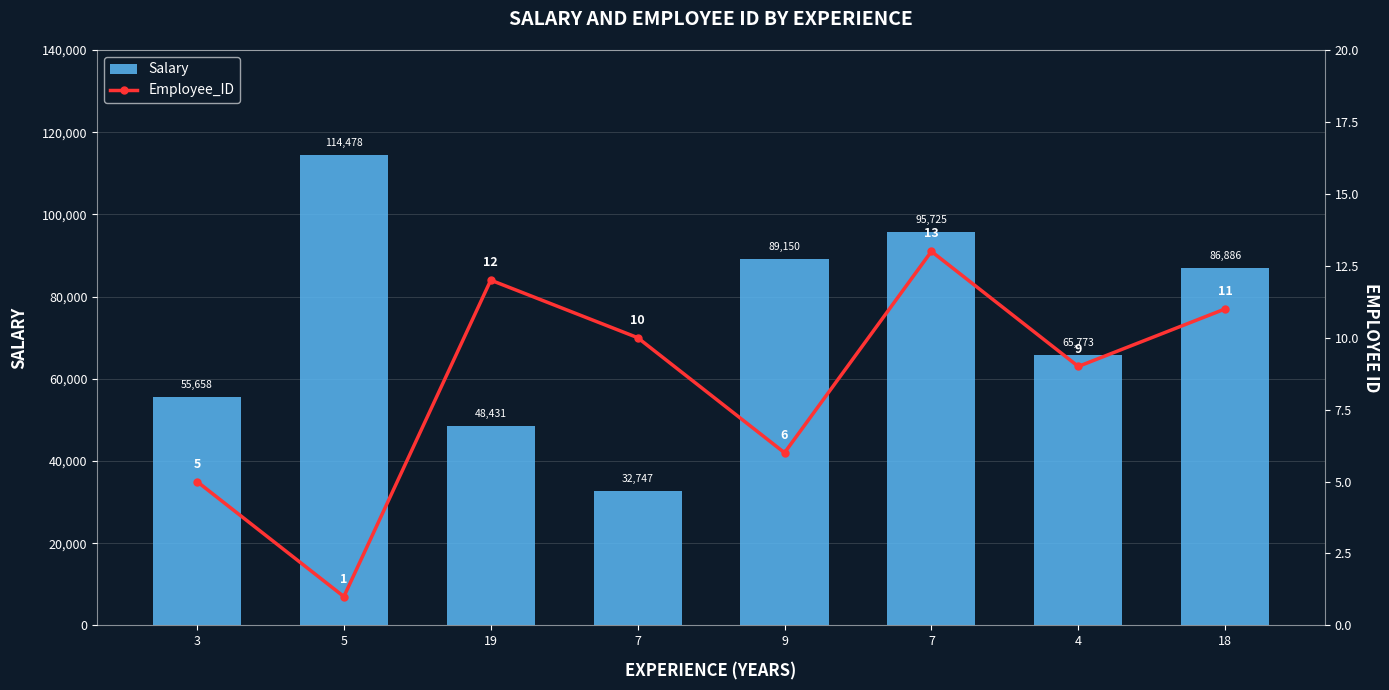

Which has a higher value, 18 or 7?

7